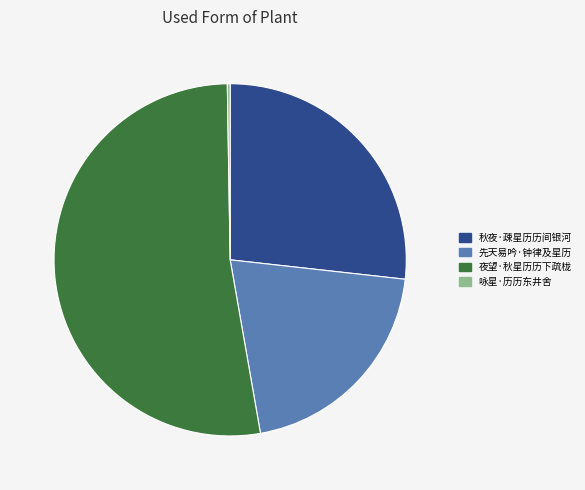

What is the largest slice in the pie chart?

夜望·秋星历历下疏栊